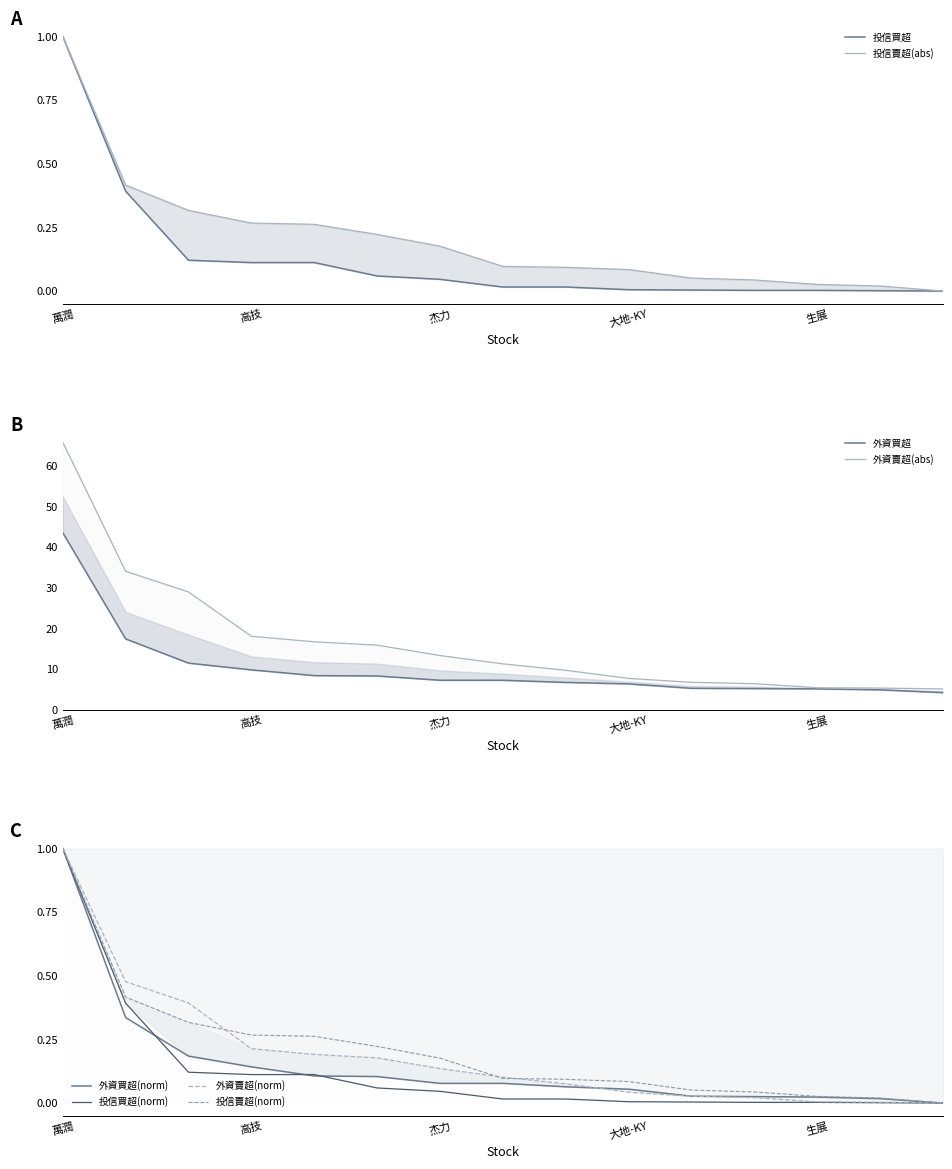

Between 頎邦 and 大地-KY, which series saw the biggest shift?

外資買超